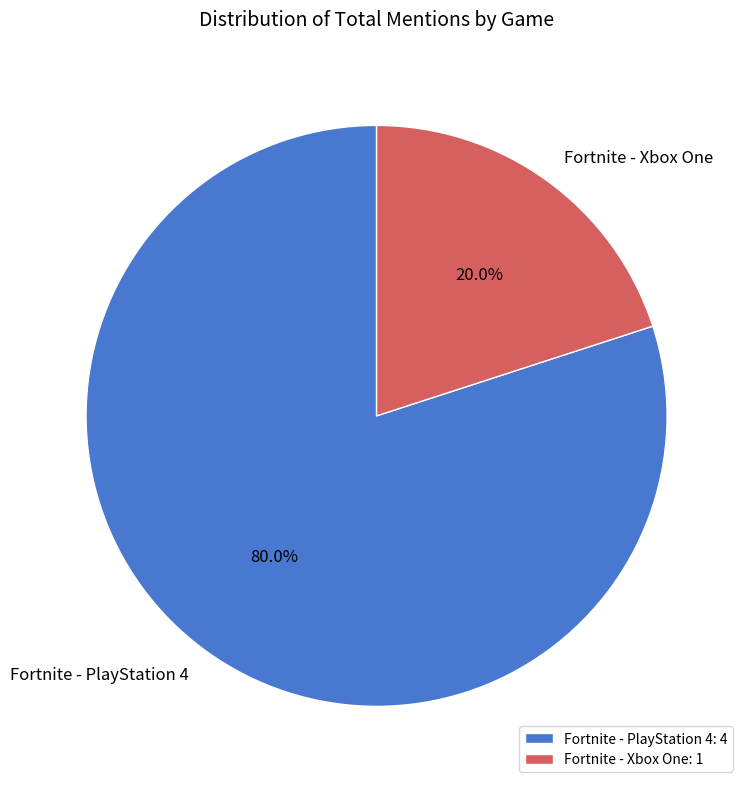

To the nearest percent, what is the combined percentage of Fortnite - Xbox One and Fortnite - PlayStation 4?

100%